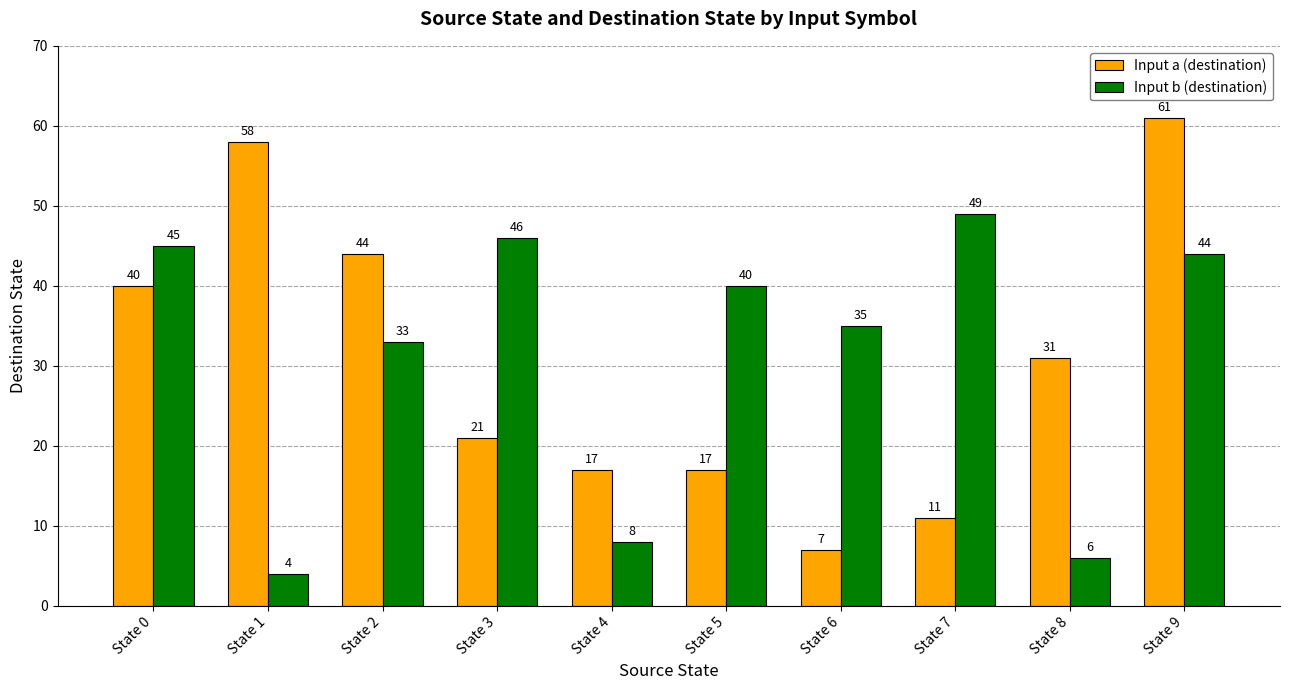

The value of Input a (destination) at State 5 is 17. True or false?

True